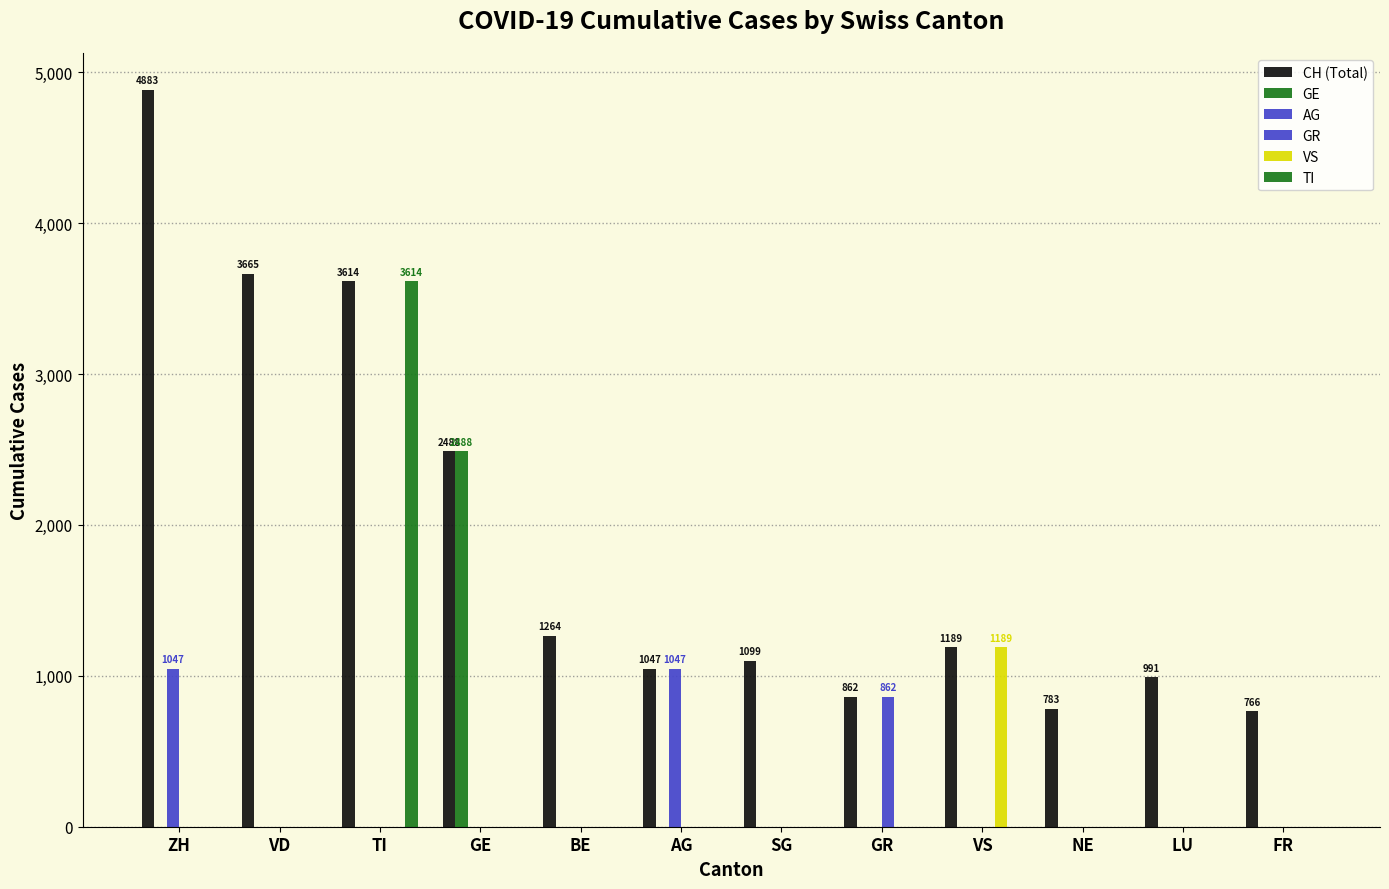

Reading left to right, list all the values displayed in this chart.

CH (Total): ZH=4883	VD=3665	TI=3614	GE=2488	BE=1264	AG=1047	SG=1099	GR=862	VS=1189	NE=783	LU=991	FR=766
GE: ZH=0	VD=0	TI=0	GE=2488	BE=0	AG=0	SG=0	GR=0	VS=0	NE=0	LU=0	FR=0
AG: ZH=1047	VD=0	TI=0	GE=0	BE=0	AG=1047	SG=0	GR=0	VS=0	NE=0	LU=0	FR=0
GR: ZH=0	VD=0	TI=0	GE=0	BE=0	AG=0	SG=0	GR=862	VS=0	NE=0	LU=0	FR=0
VS: ZH=0	VD=0	TI=0	GE=0	BE=0	AG=0	SG=0	GR=0	VS=1189	NE=0	LU=0	FR=0
TI: ZH=0	VD=0	TI=3614	GE=0	BE=0	AG=0	SG=0	GR=0	VS=0	NE=0	LU=0	FR=0